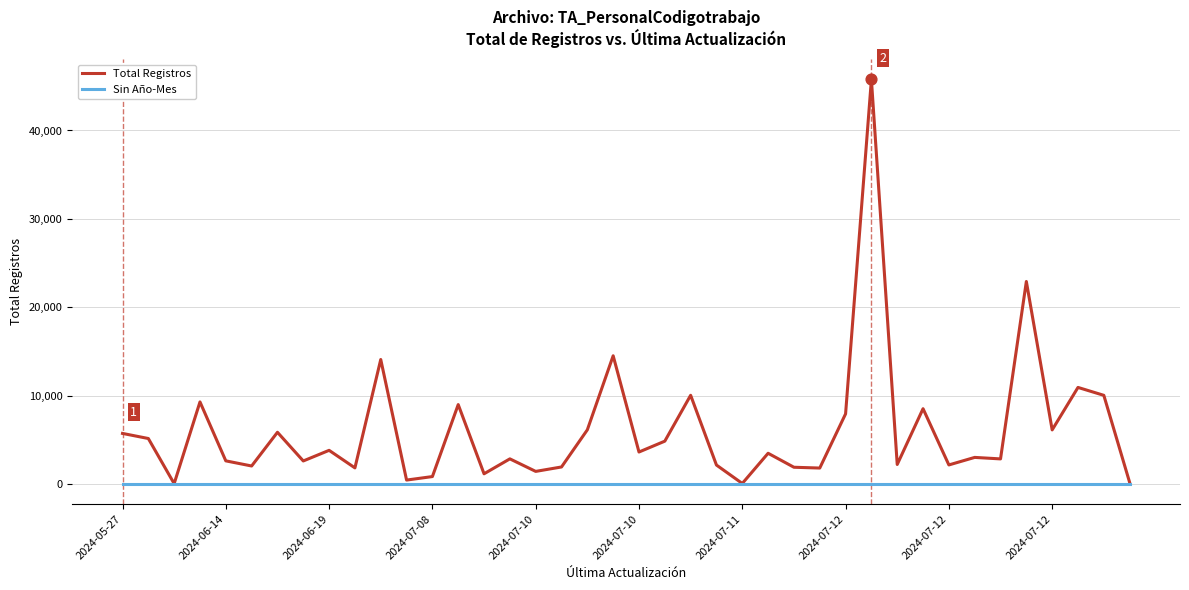

What is the maximum value shown in the chart?

45771